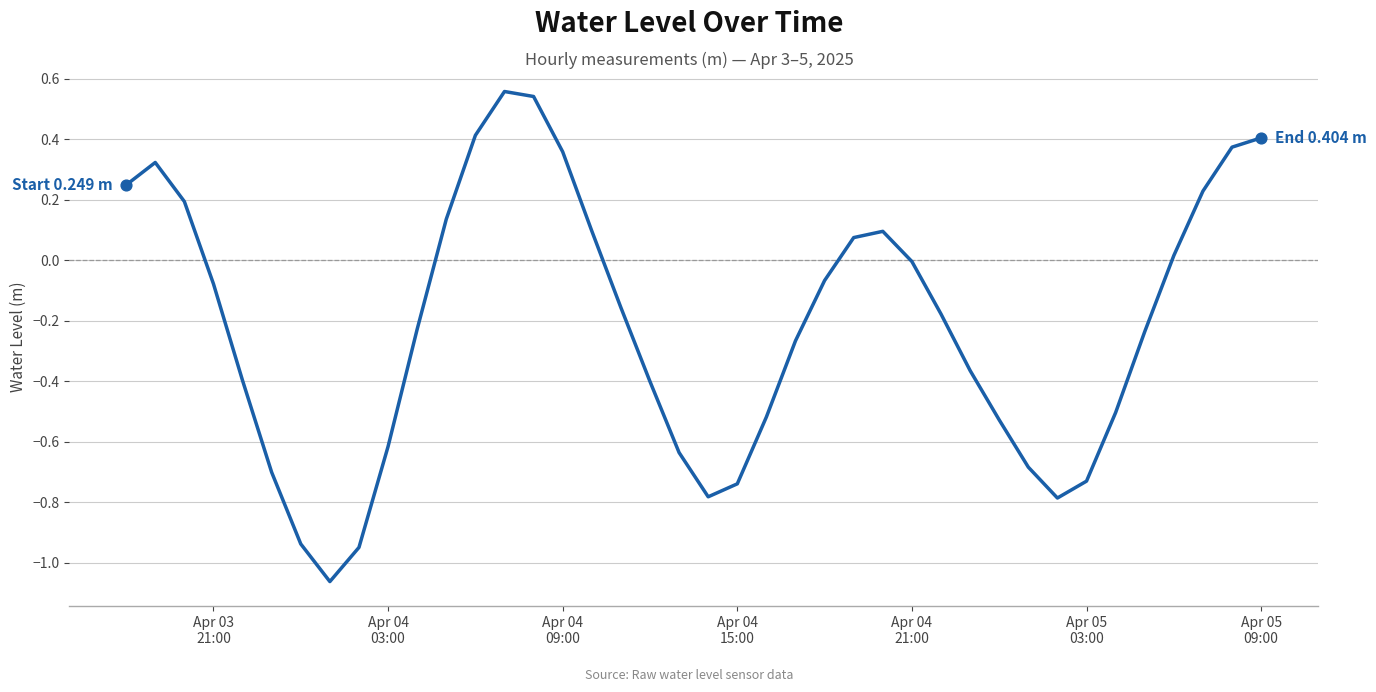

What is the difference between the maximum and minimum values?

1.6